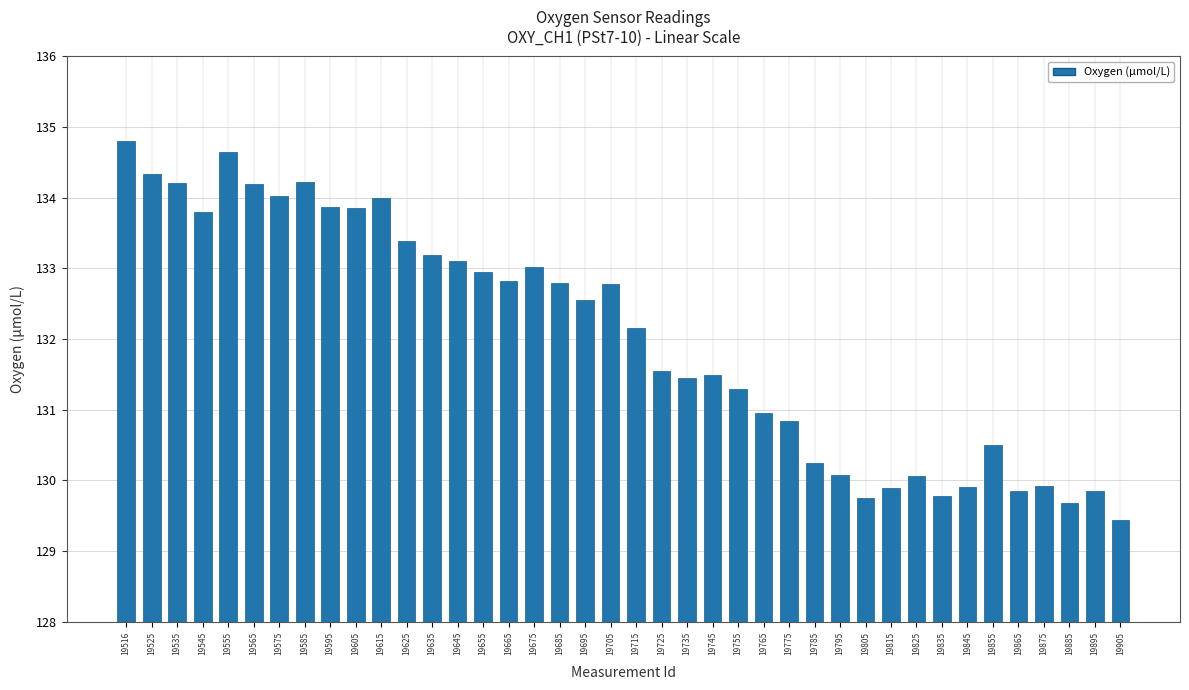

What is the greatest value displayed?

134.8